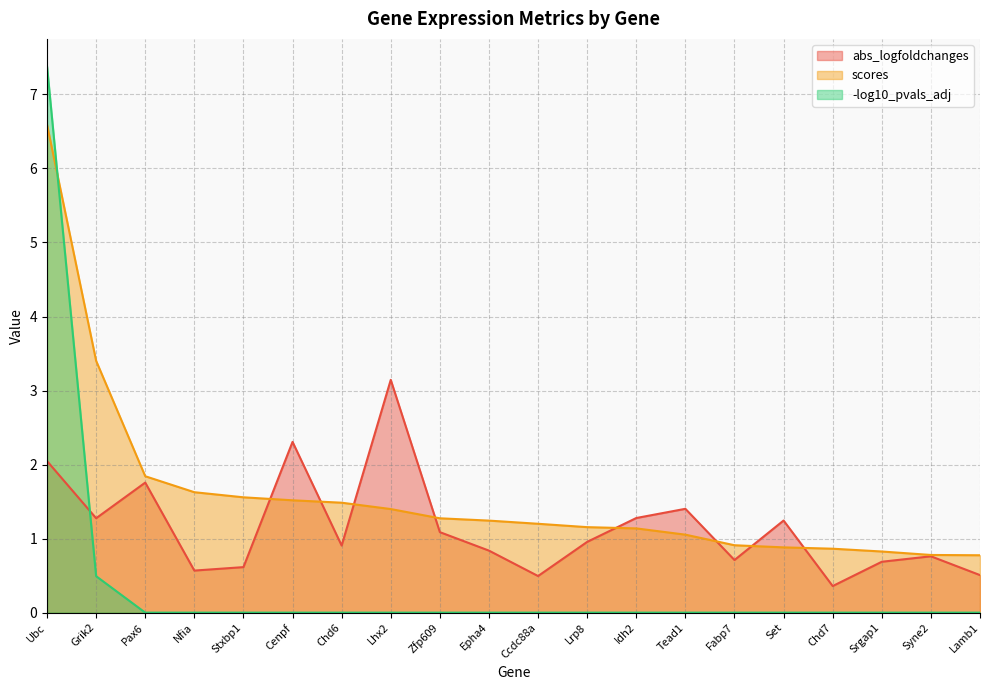

Rank the series at Cenpf from highest to lowest value.

abs_logfoldchanges, scores, -log10_pvals_adj